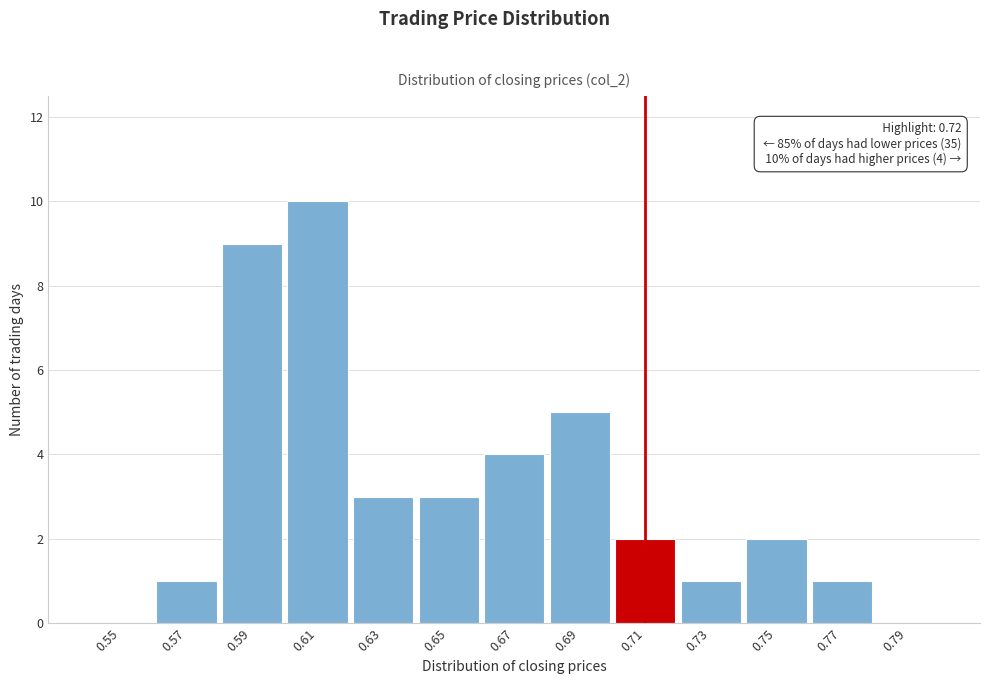

Reading left to right, extract all data points from this chart.

0.55=0	0.57=1	0.59=9	0.61=10	0.63=3	0.65=3	0.67=4	0.69=5	0.71=2	0.73=1	0.75=2	0.77=1	0.79=0